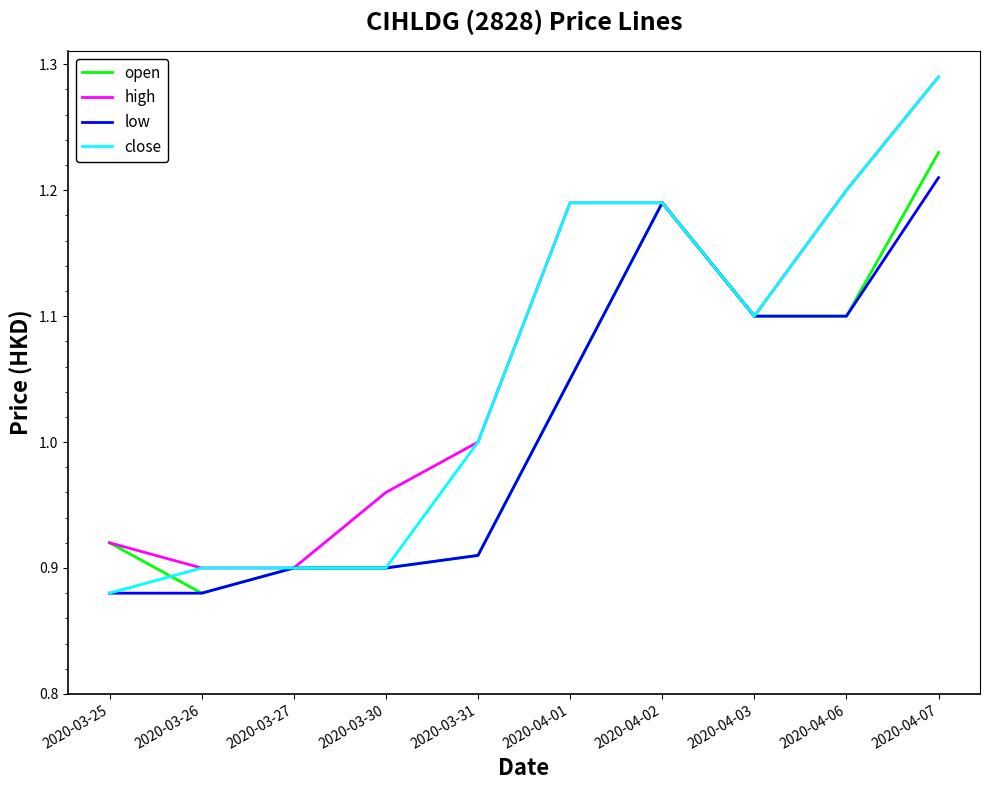

What position from the left is 2020-03-25?

1